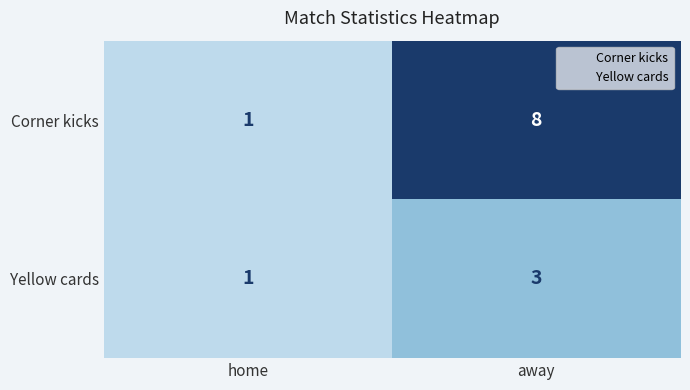

At which category is the sum across all series the highest?

away